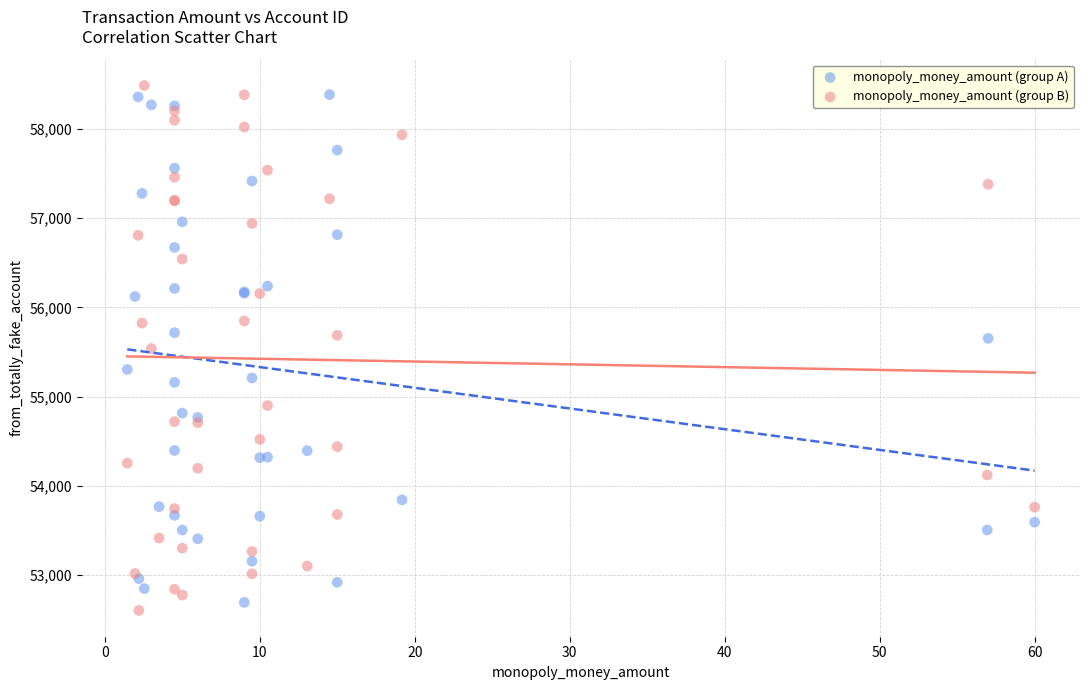

Which series reaches the minimum Y coordinate?

monopoly_money_amount (group B)